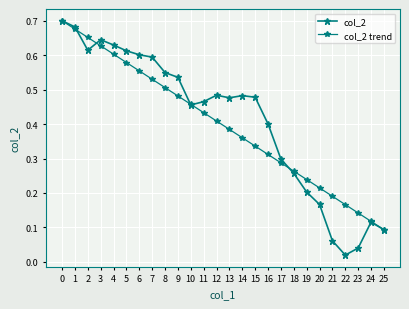

Where is the first local minimum for col_2?

2